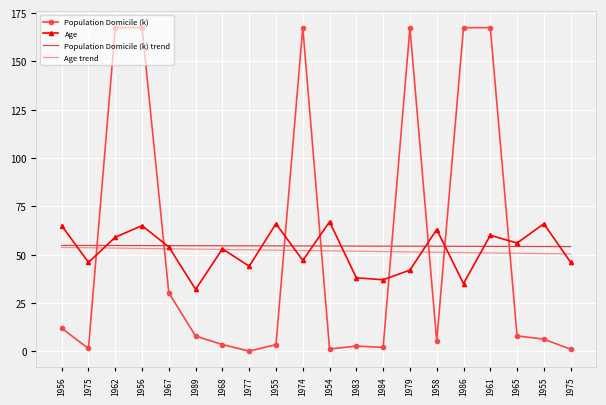

Between which two adjacent categories do Population Domicile (k) trend and Age first intersect?

1956 and 1975